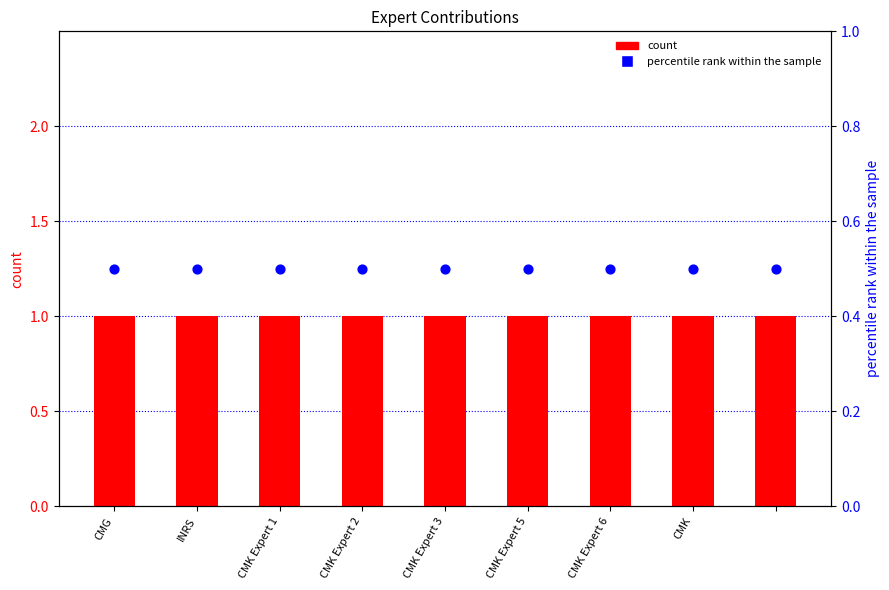

Which series has the widest spread of Y values?

count